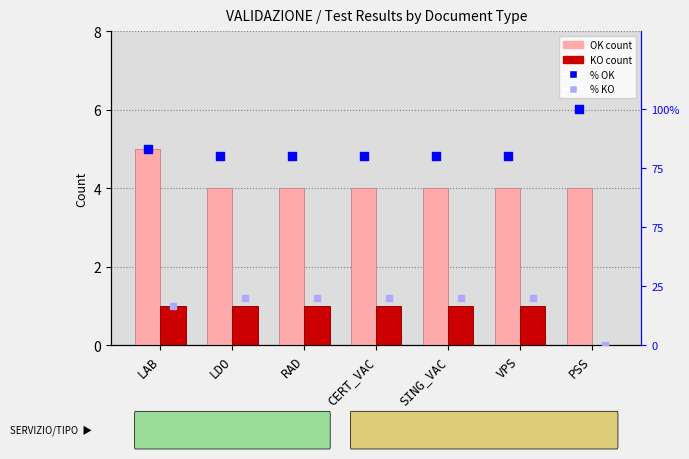

Which series reaches the minimum Y coordinate?

KO